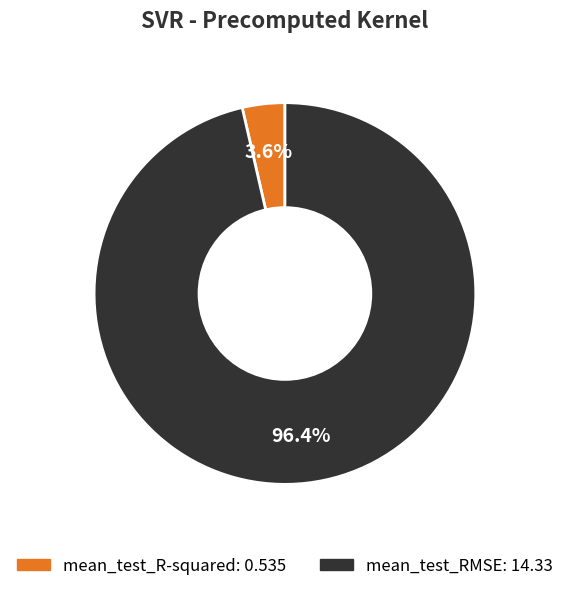

How many segments does this pie chart have?

2